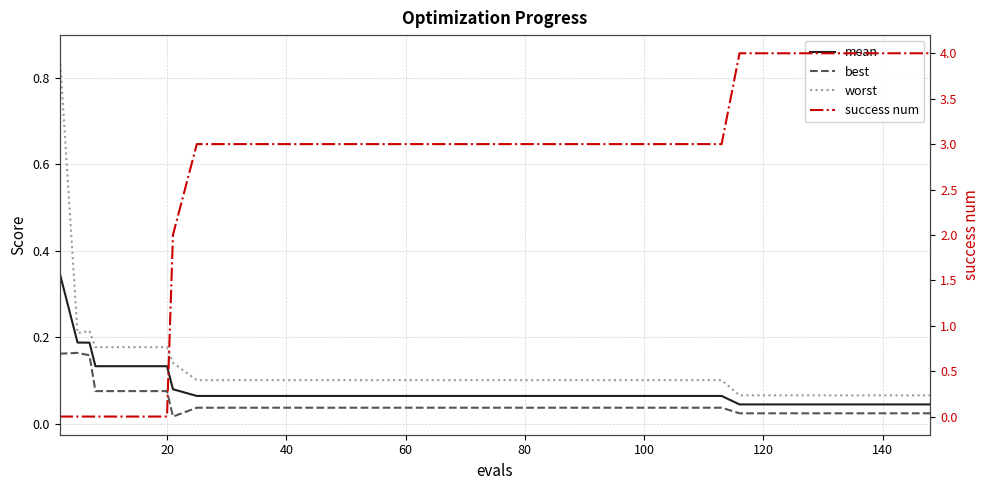

True or false: best has more than 2 points higher than both neighbors.

False